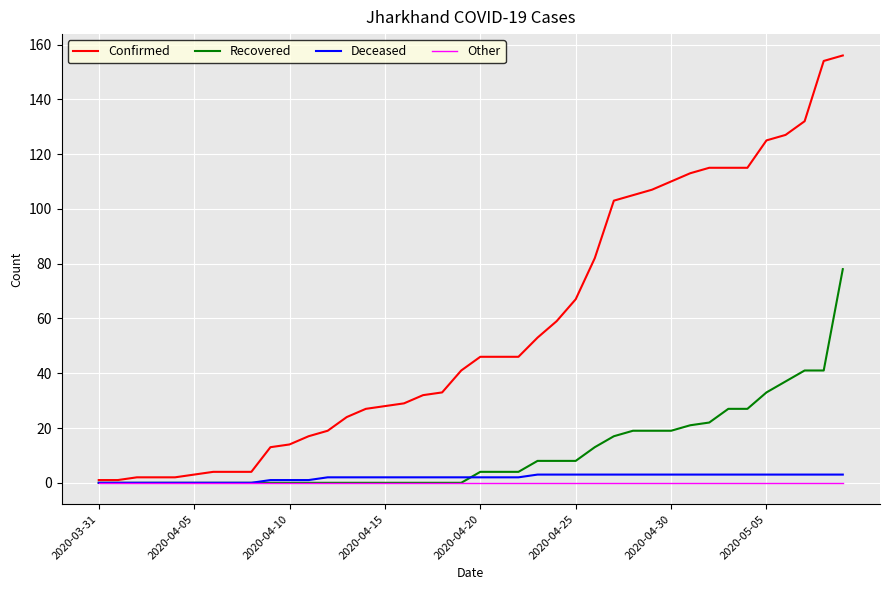

Which series has the widest spread of values?

Confirmed